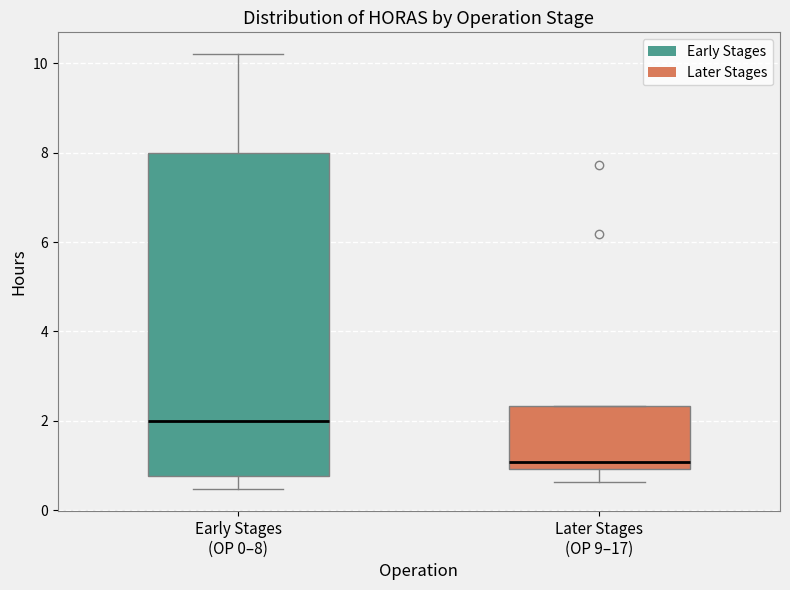

Comparing the boxes themselves (not the whiskers), which one is the tallest?

Early Stages (OP 0–8)